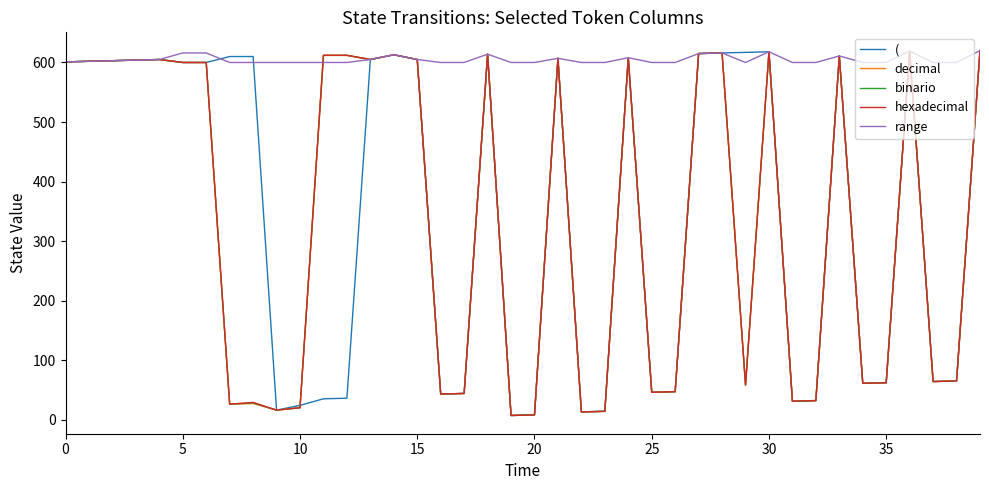

What is the maximum value for decimal?

620